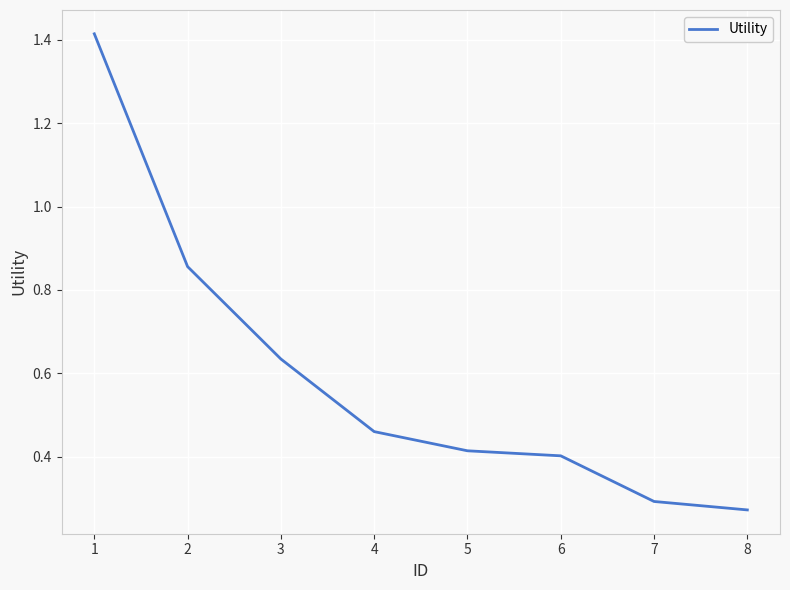

Where is the data nearest to the value 0?

8